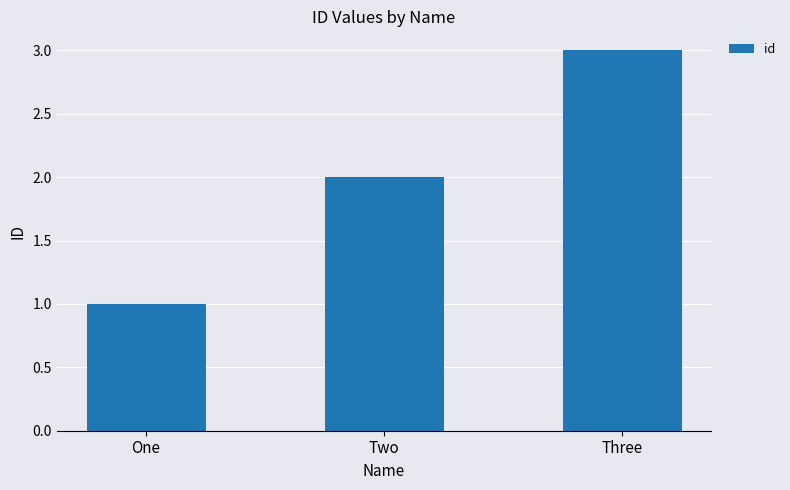

Reading left to right, list all the values displayed in this chart.

1	2	3